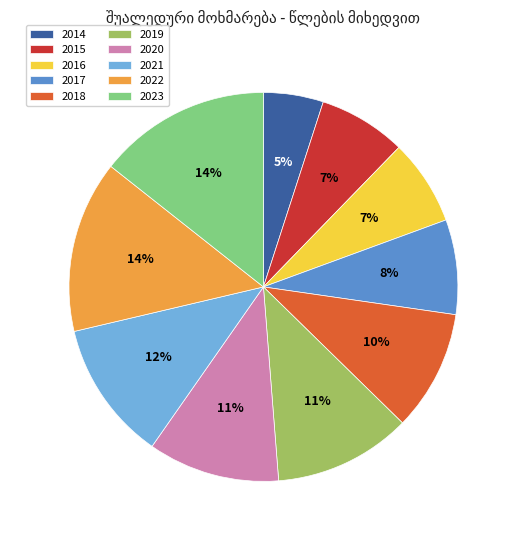

Approximately how many times larger is the value at 2017 compared to 2021?

0.7